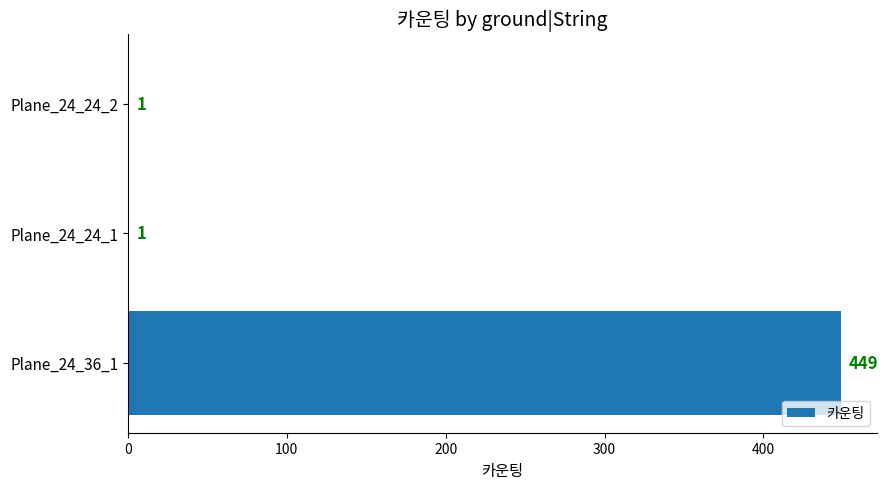

What is the ratio of the value at Plane_24_36_1 to the value at Plane_24_24_1?

449.0